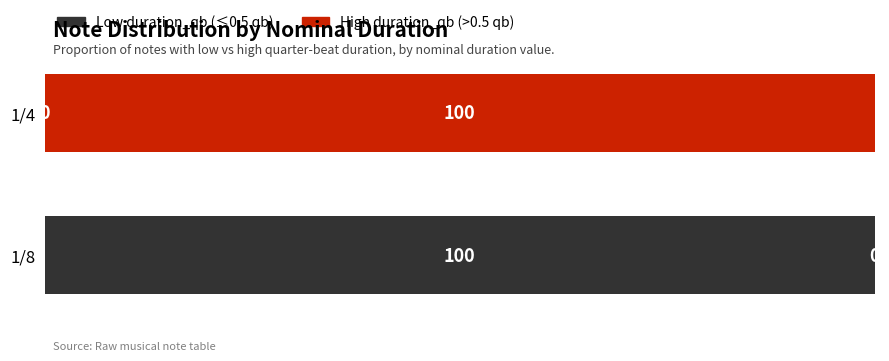

What is the total value across all series at 1/8?

100